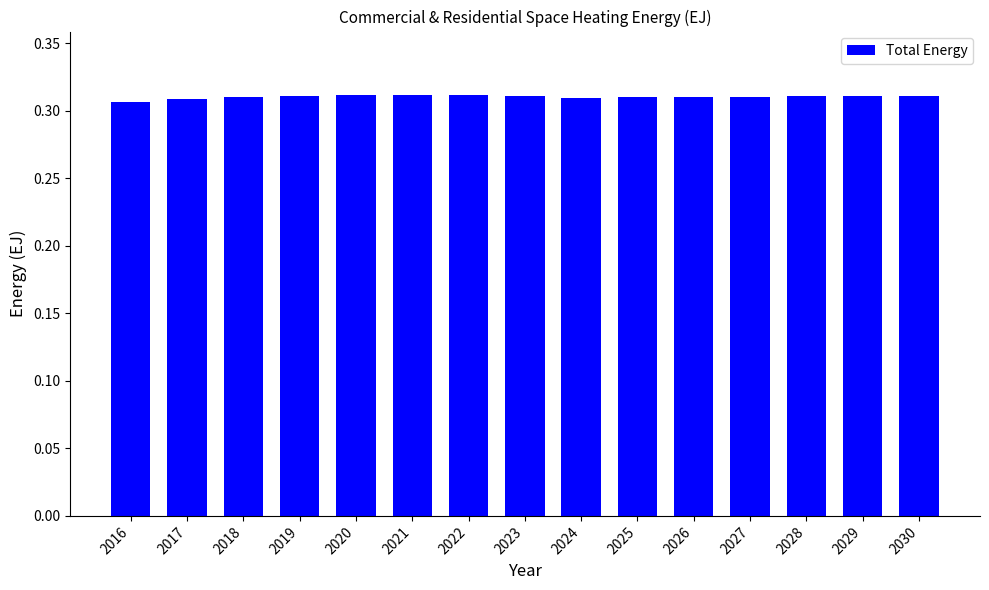

How many values are between 0 and 1?

15